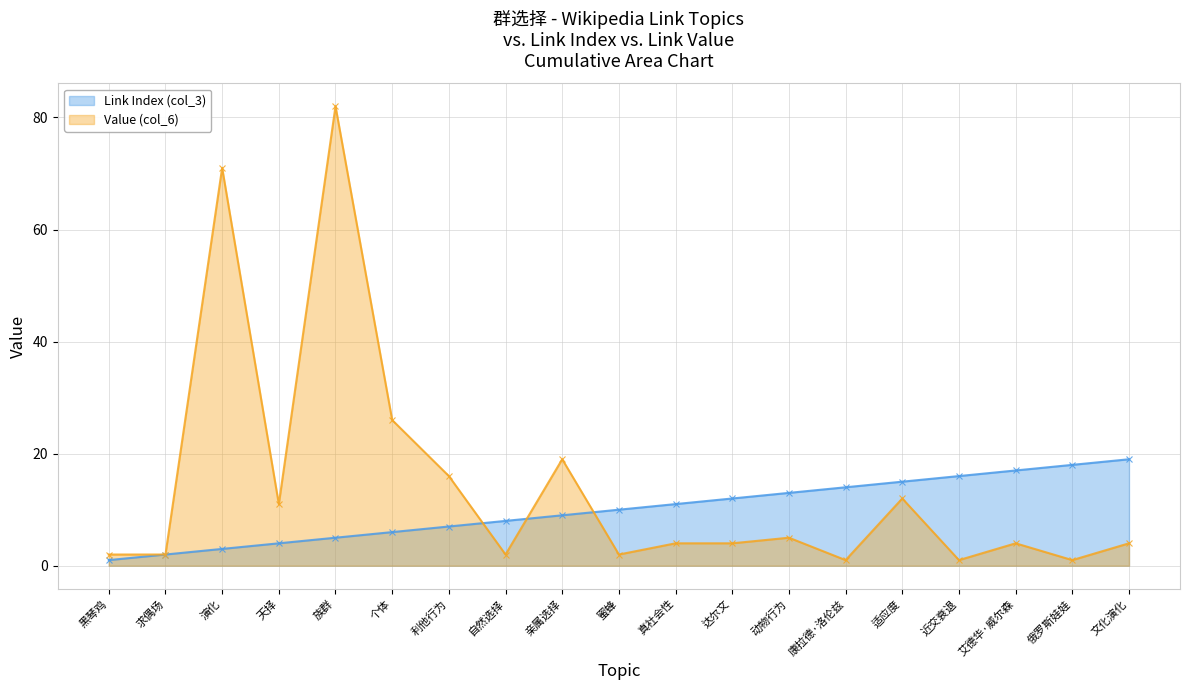

How many lines are shown in the chart?

2